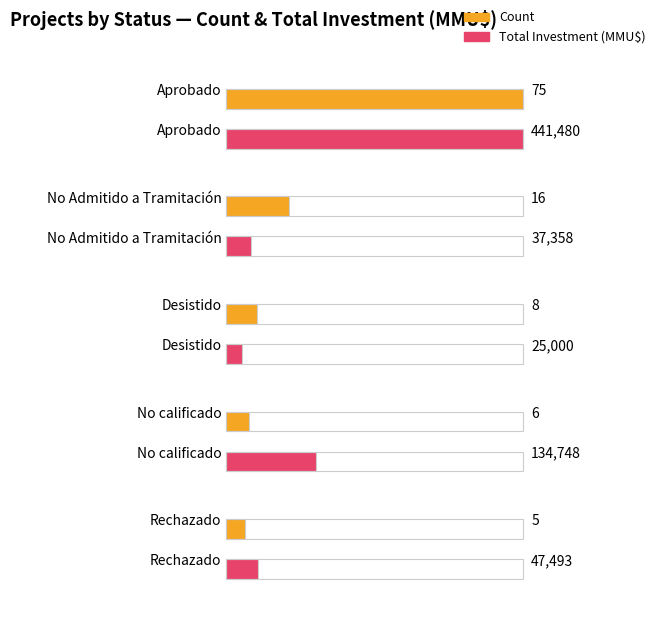

What is the difference between the second highest and minimum values in the Count series?

11